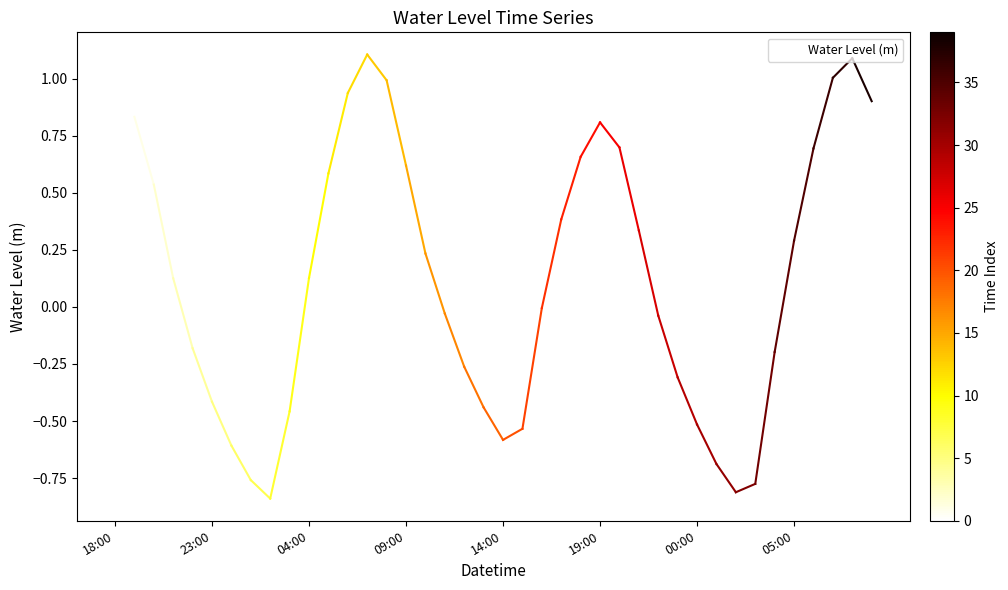

What is the difference between the maximum and minimum values?

1.9